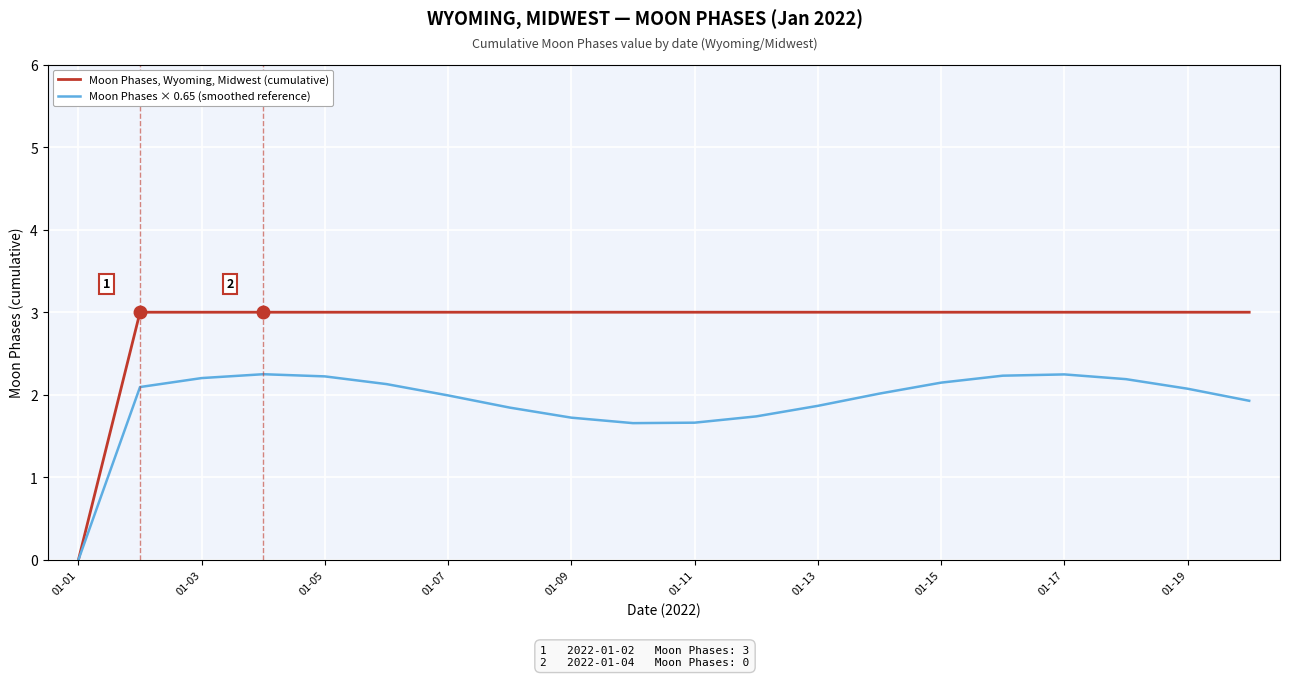

Does the chart have visible grid lines?

Yes